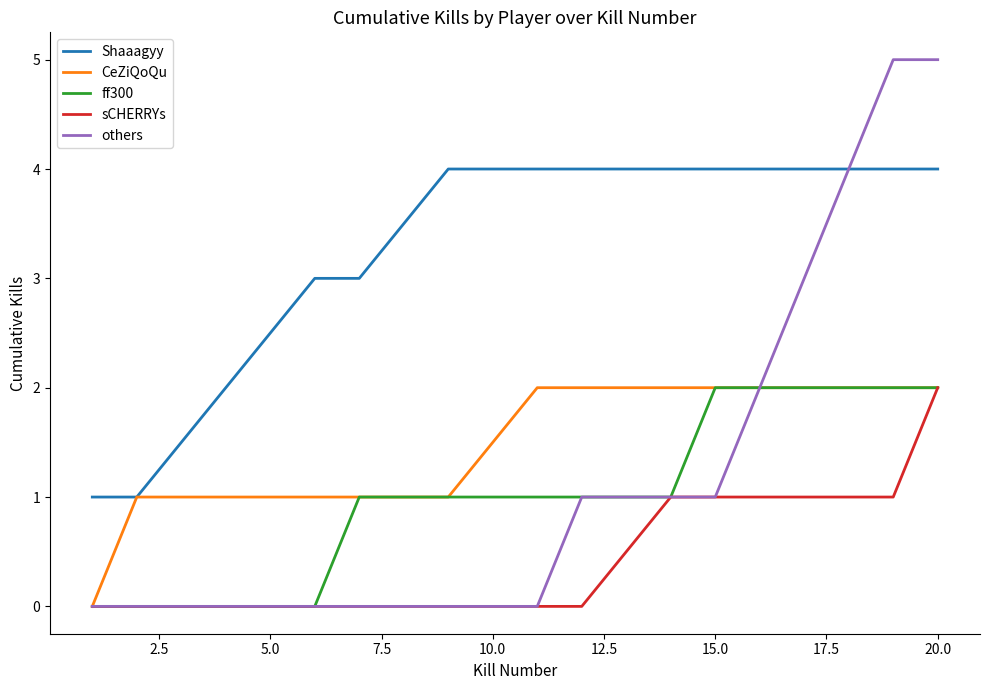

What is the highest value of the sCHERRYs series?

2